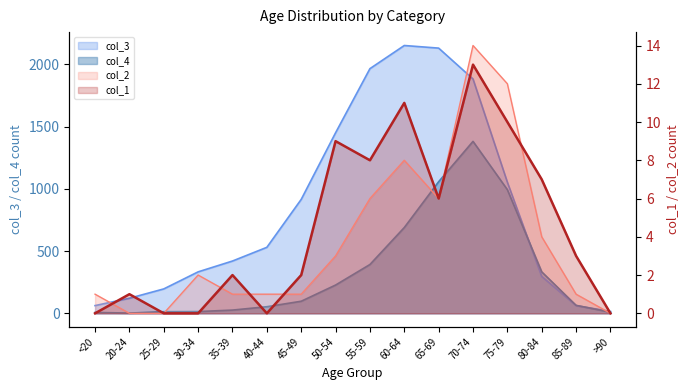

What is the difference between the highest and lowest values at <20?

62